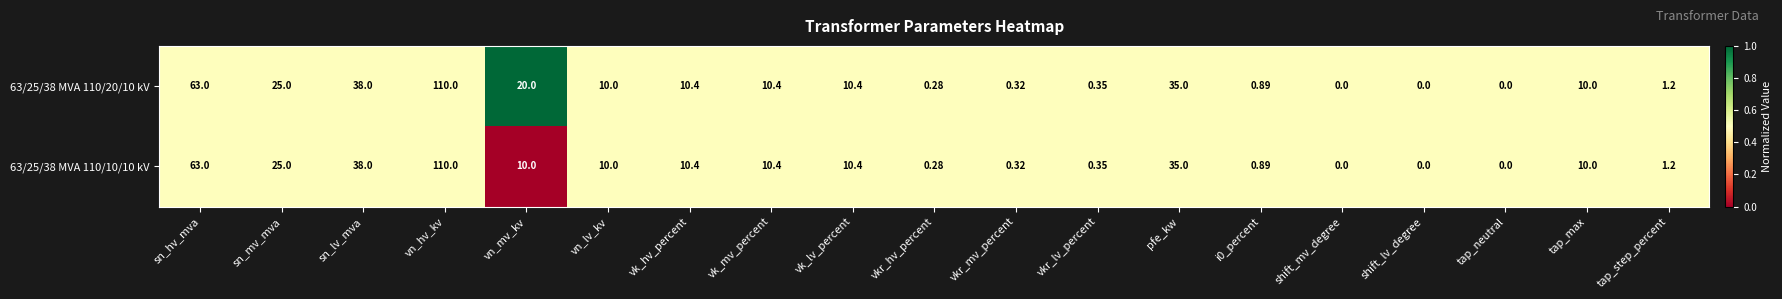

At which category is the sum across all series the highest?

vn_hv_kv